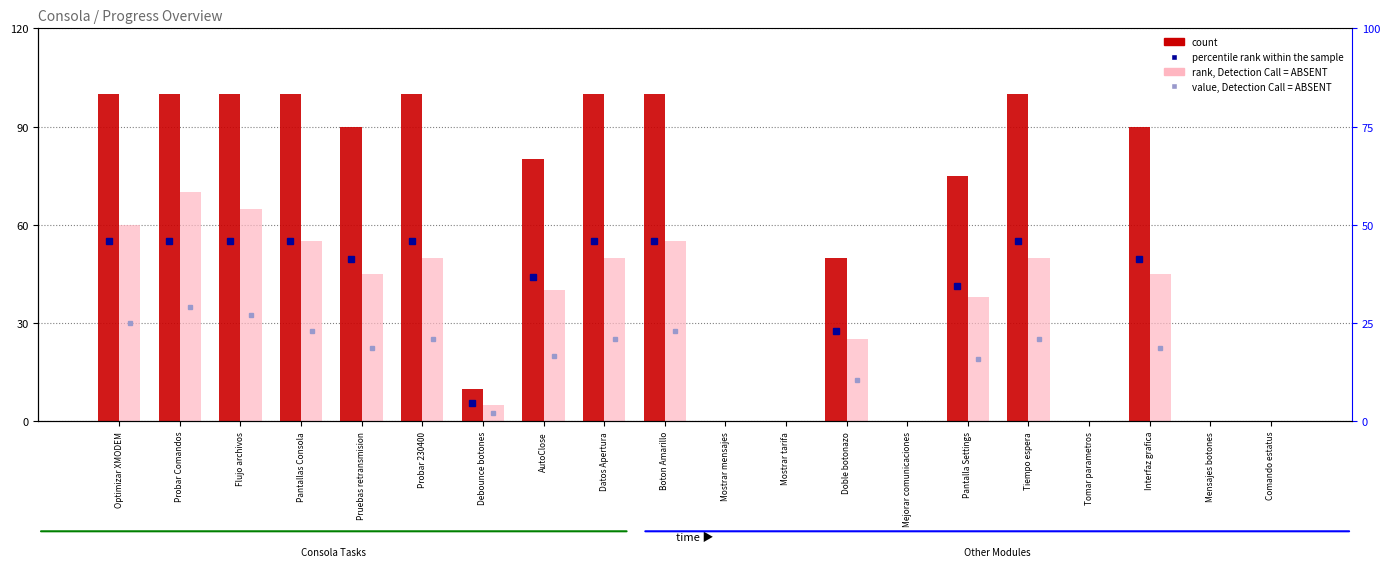

What is the difference between the second highest and minimum values in the rank, Detection Call = ABSENT series?

65